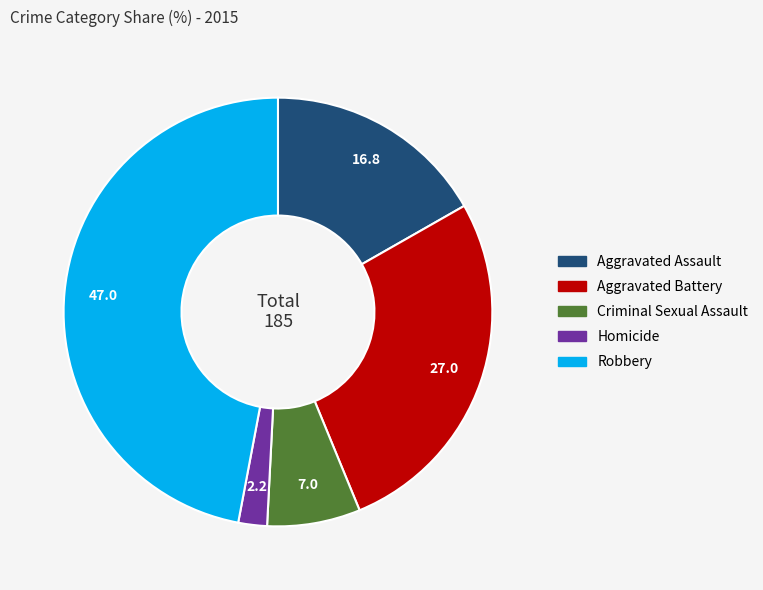

Which slice is the largest?

Robbery